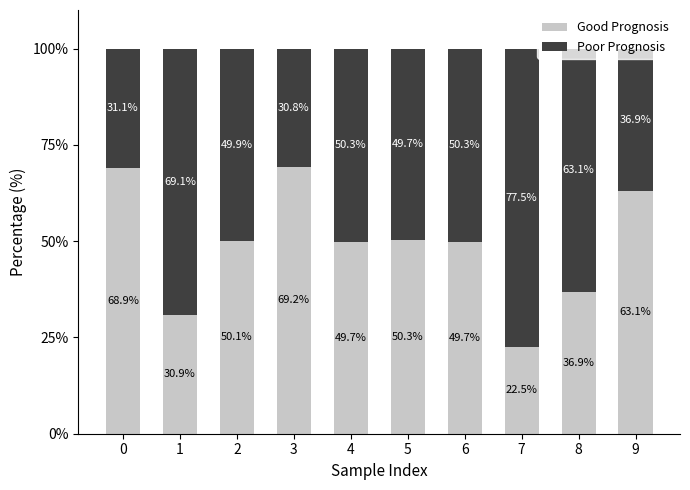

What is the sum of all Good Prognosis values?

491.3